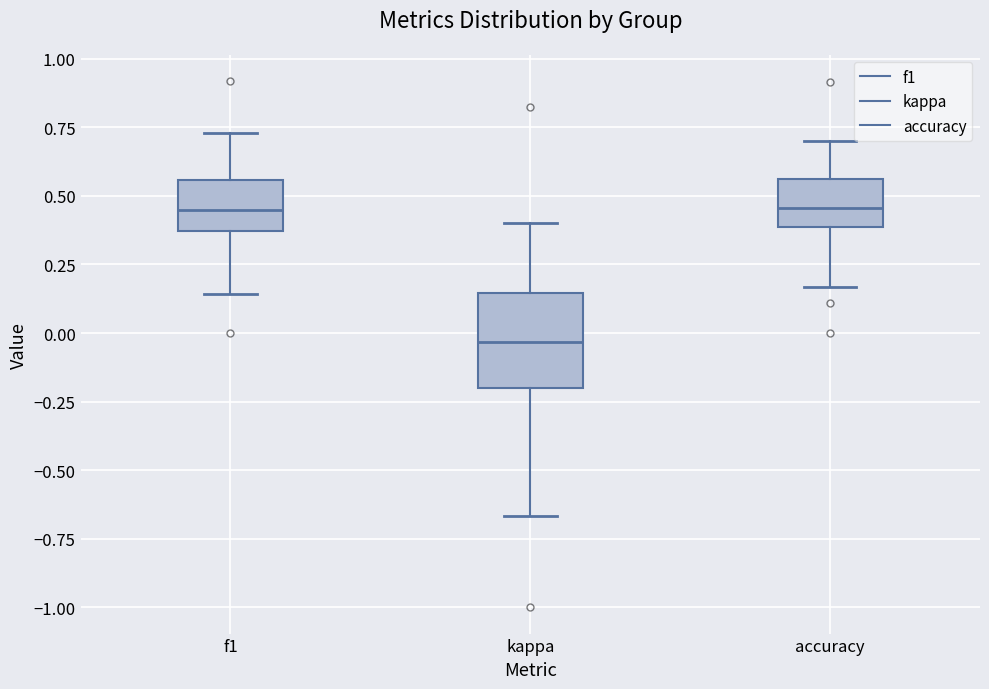

Where is the upper edge of the box for f1 on the y-axis? The values are not printed on the chart, so give them approximately, as read against the axis.

0.55